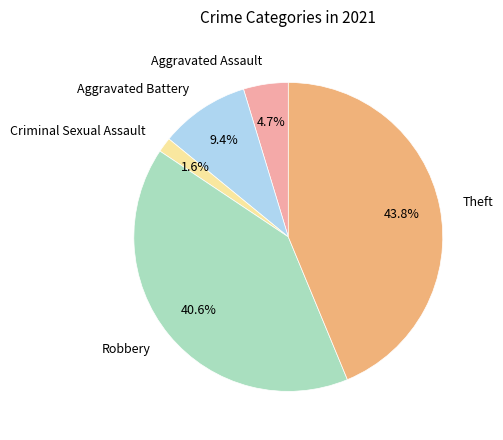

Is Aggravated Assault the majority of the pie?

No